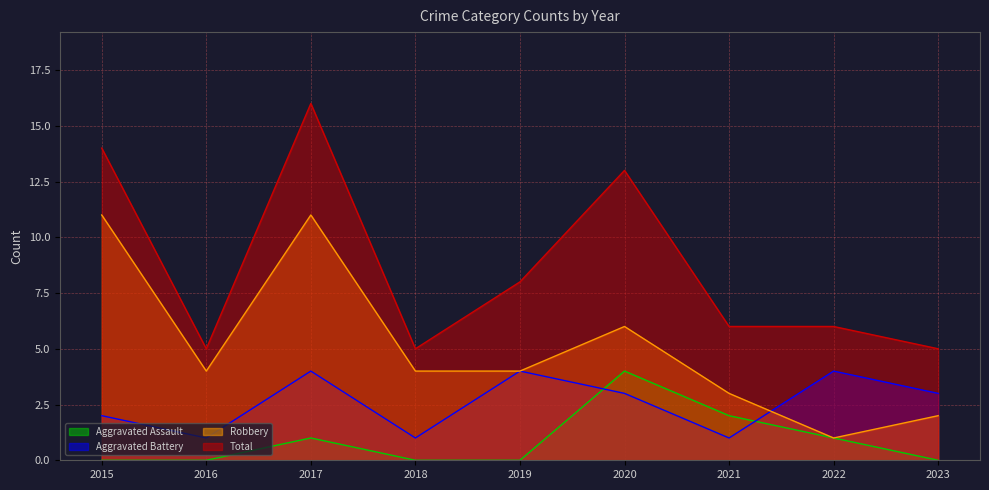

At how many categories does at least one series exceed 9?

3